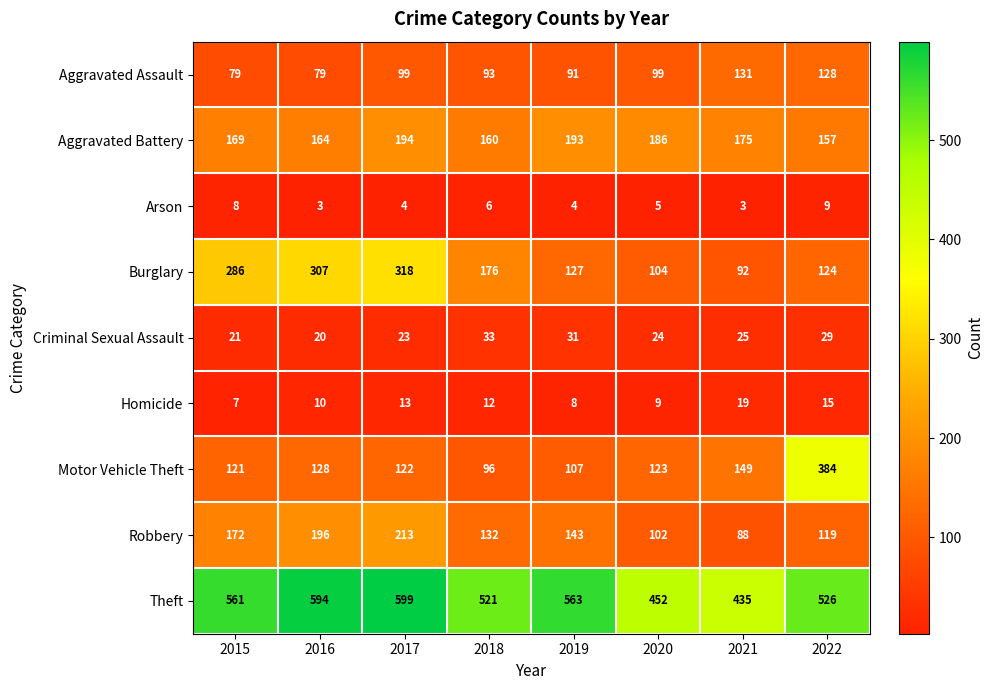

Which label corresponds to the largest value in the chart?

2017